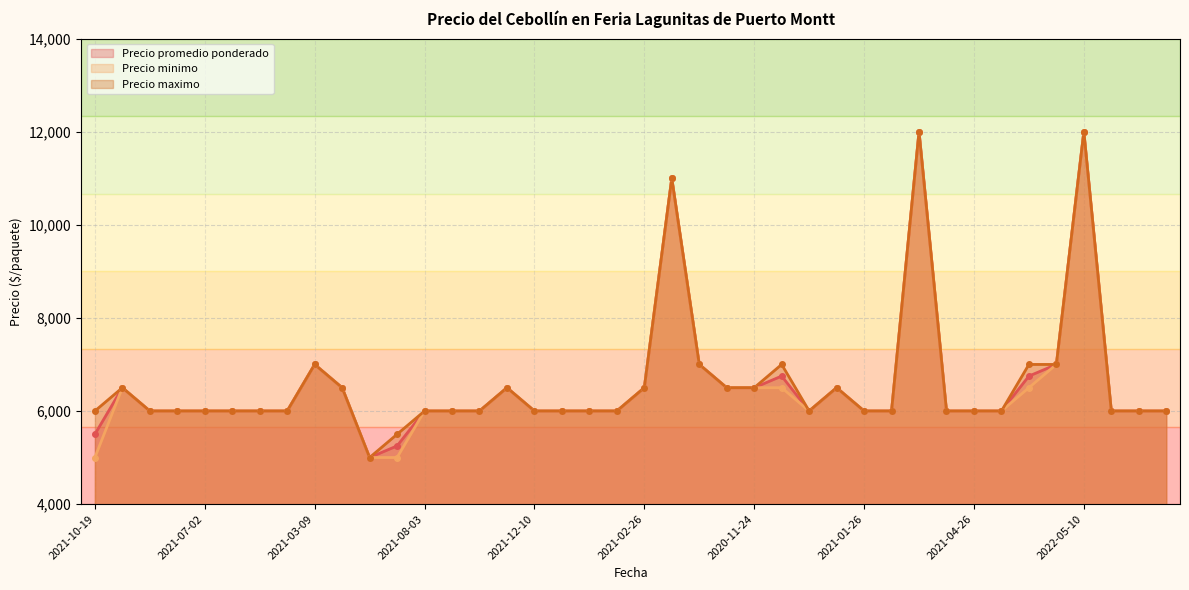

Where does the Precio minimo series first go above 6000?

2021-08-30